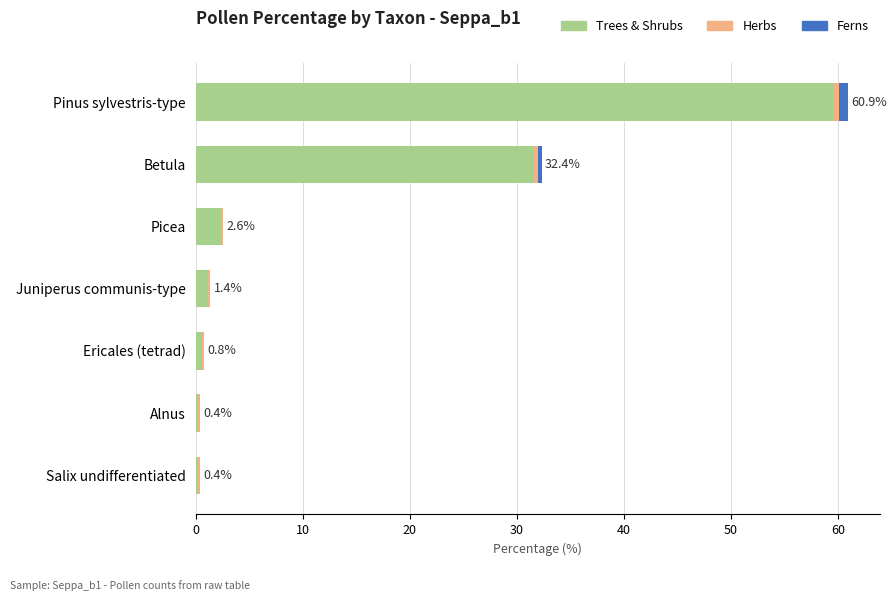

At which label is Trees & Shrubs closest to 29?

Betula